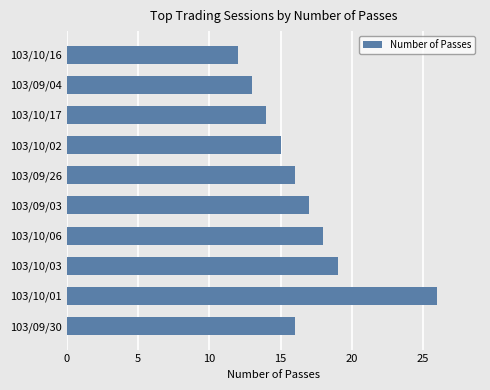

At which category does the chart reach its minimum across all series?

103/10/16